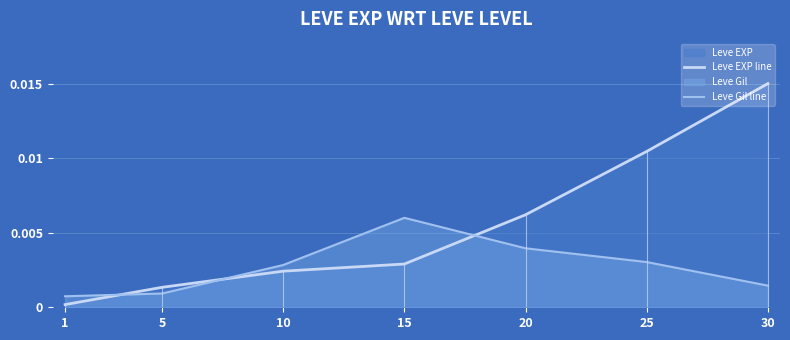

Which series ends up on top after the final intersection of Leve Gil line and Leve EXP line?

Leve EXP line